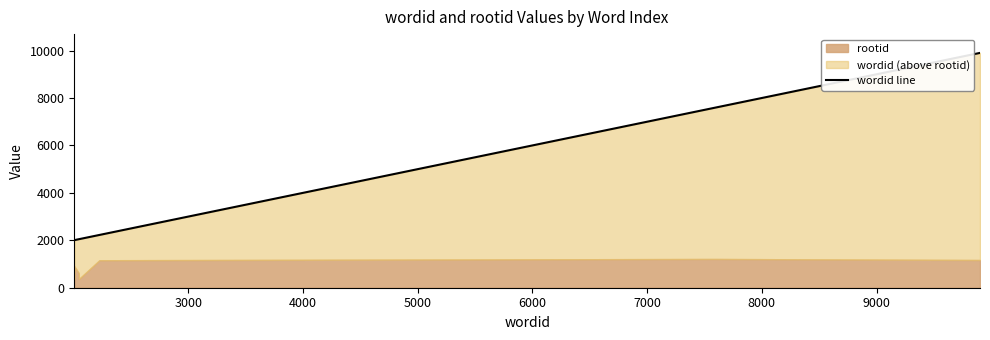

The chart shows a value of 3423 at 4000. True or false?

False